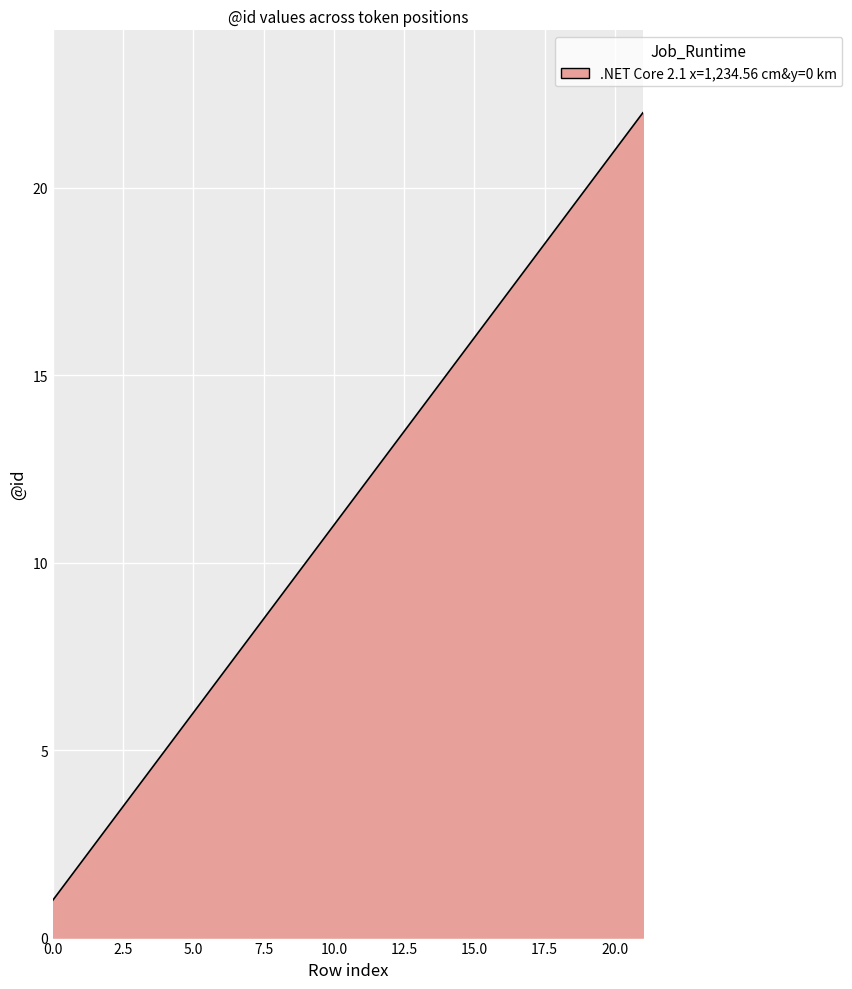

What is the minimum value shown in the chart?

1.0